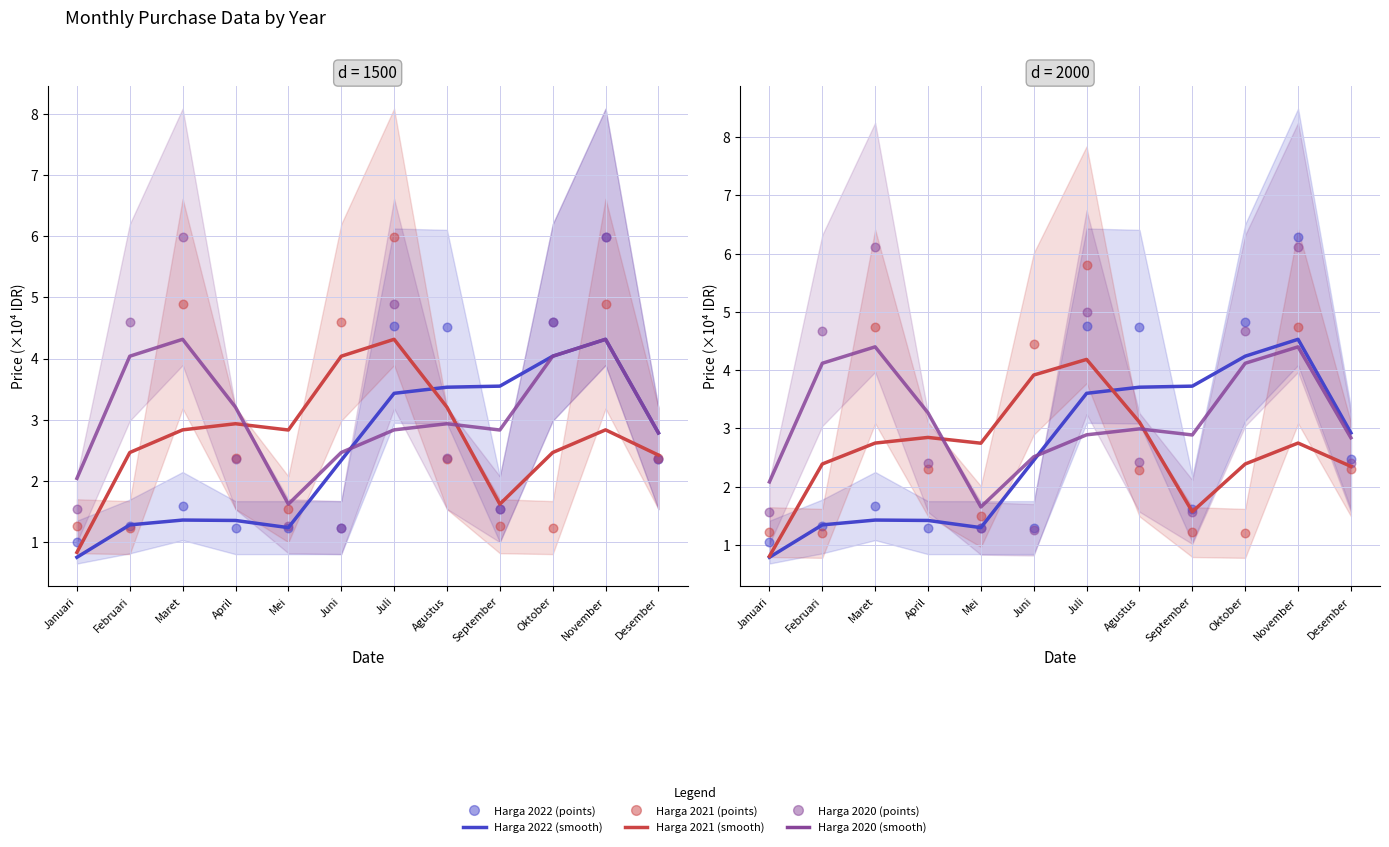

Which series has the largest total across all categories?

Harga 2020 points